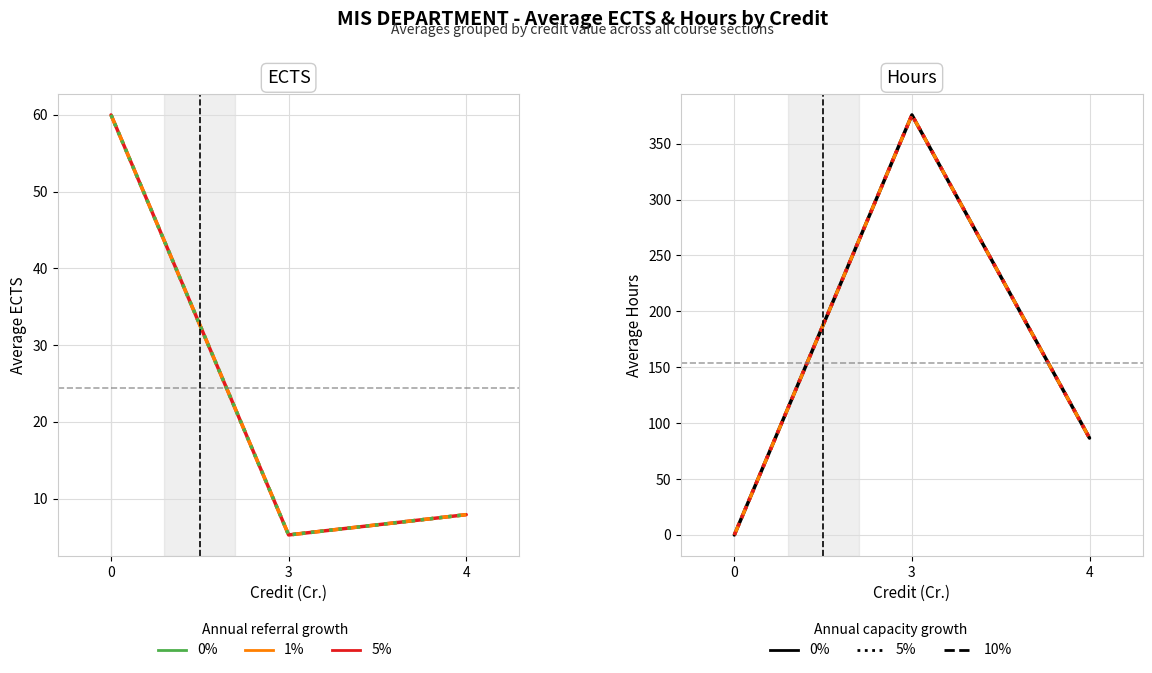

Which has a higher value, 4 or 3?

3